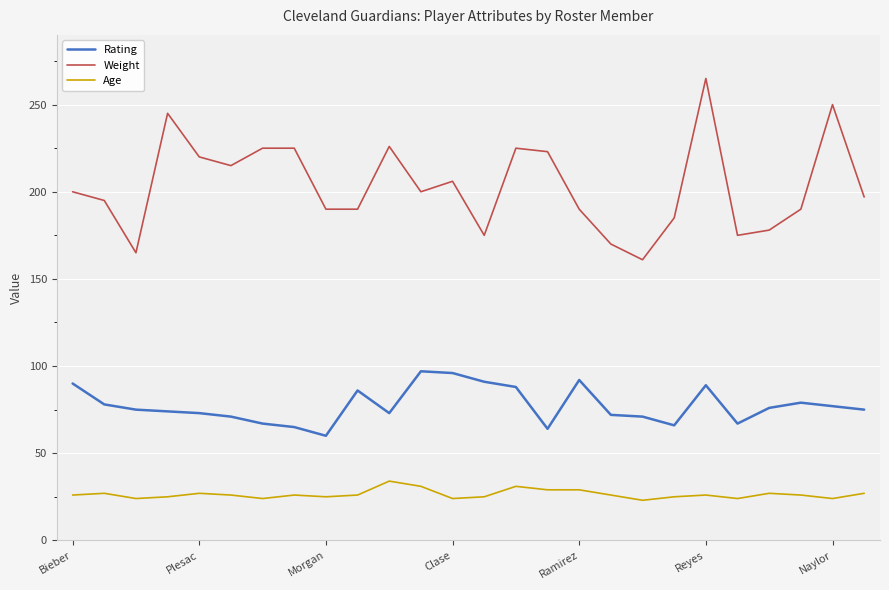

True or false: Rating and Age intersect in this chart.

False